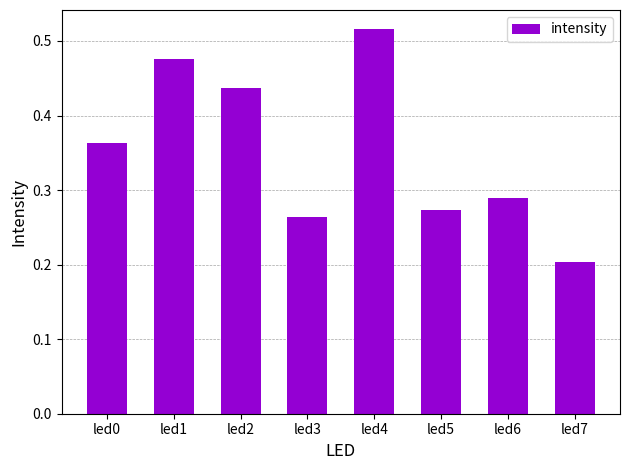

Is it true that the value at led7 is 0.2?

True